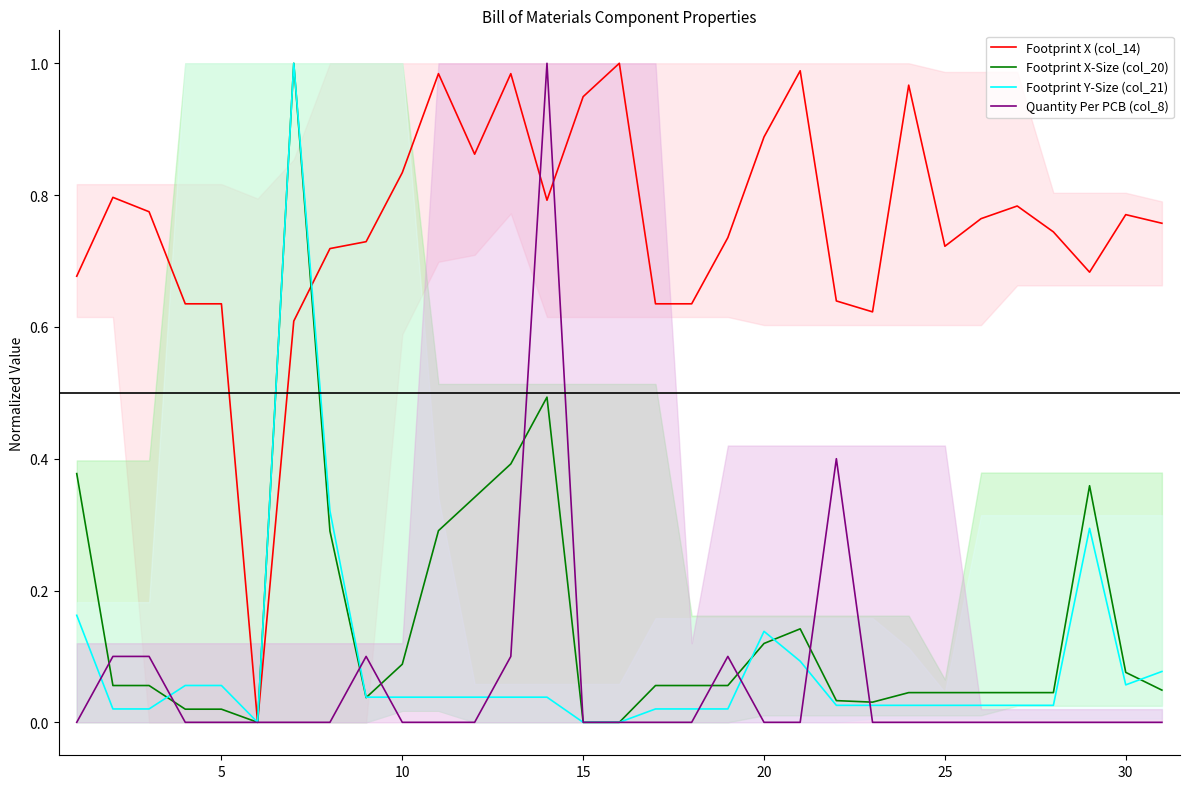

Which category has the lowest value across all series?

25